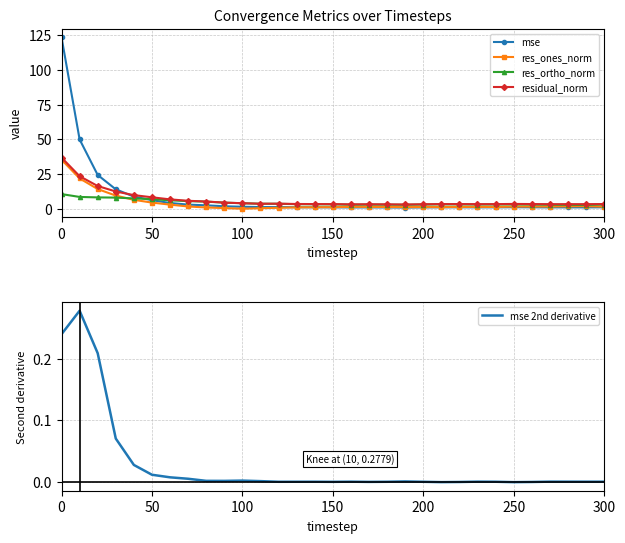

How many data points in res_ortho_norm are less than 3?

9